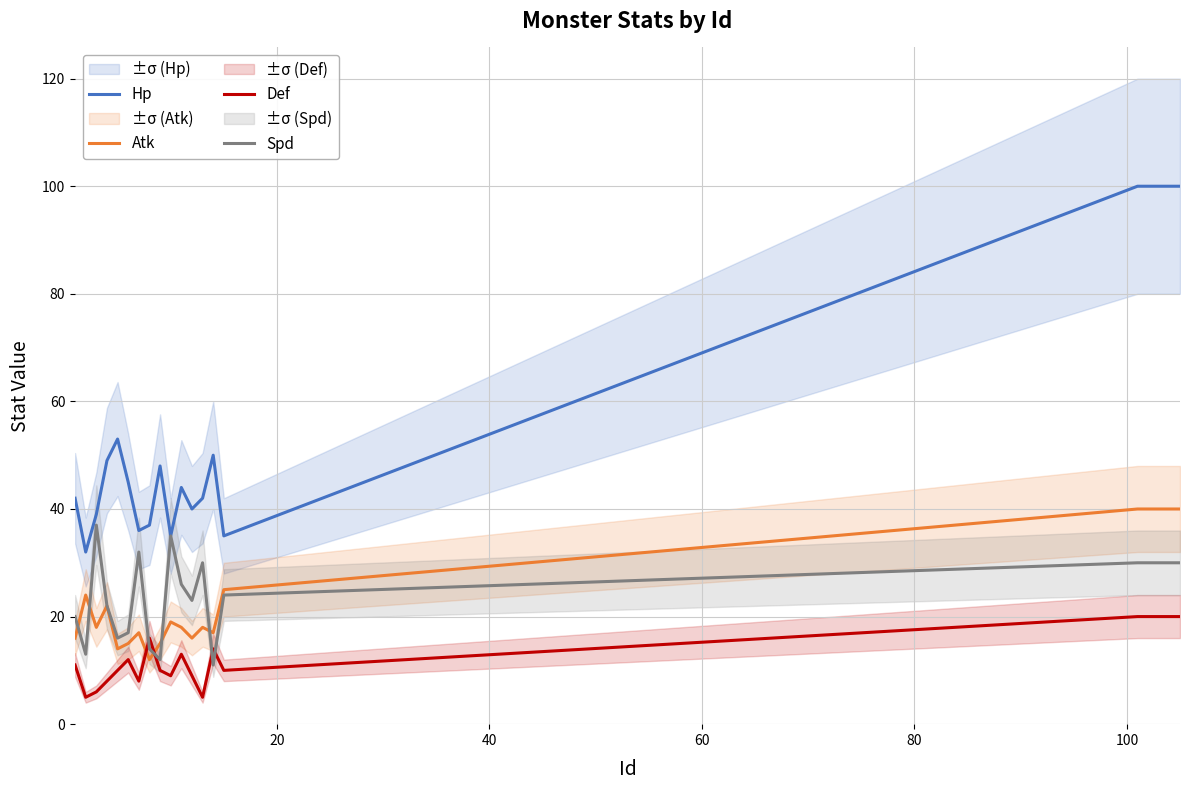

List the series in order of their peak value, lowest first.

Def, Spd, Atk, Hp